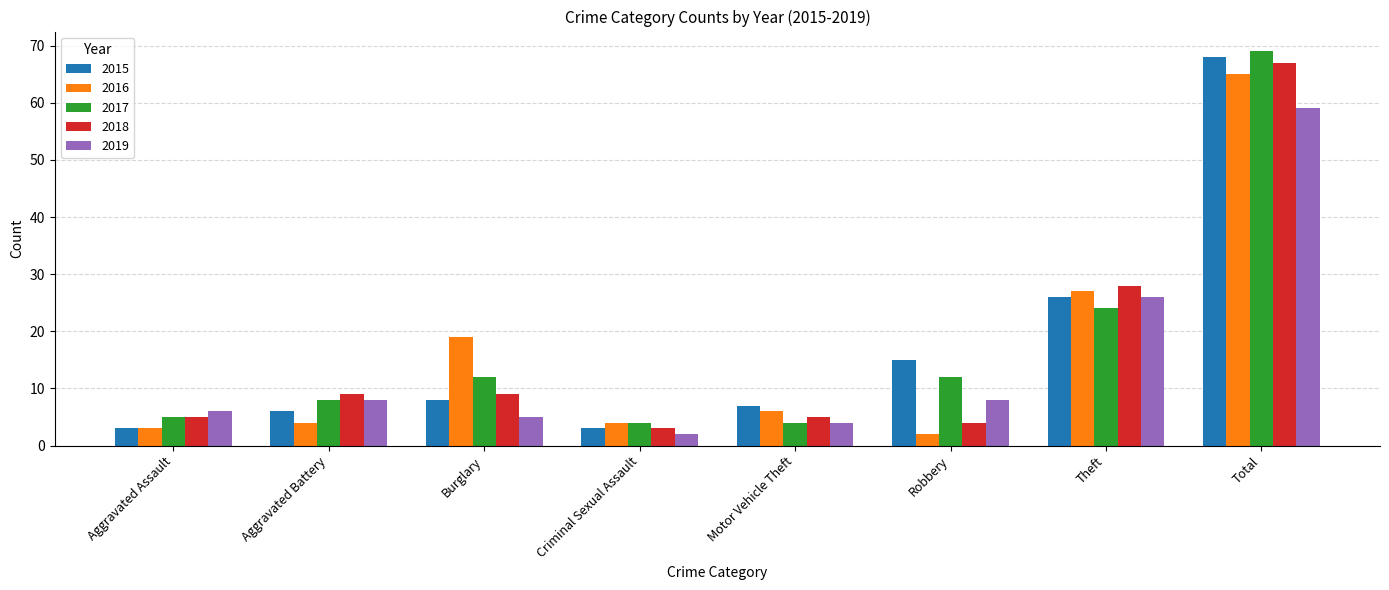

What is the sum of the 2018 values at Robbery and Total?

71